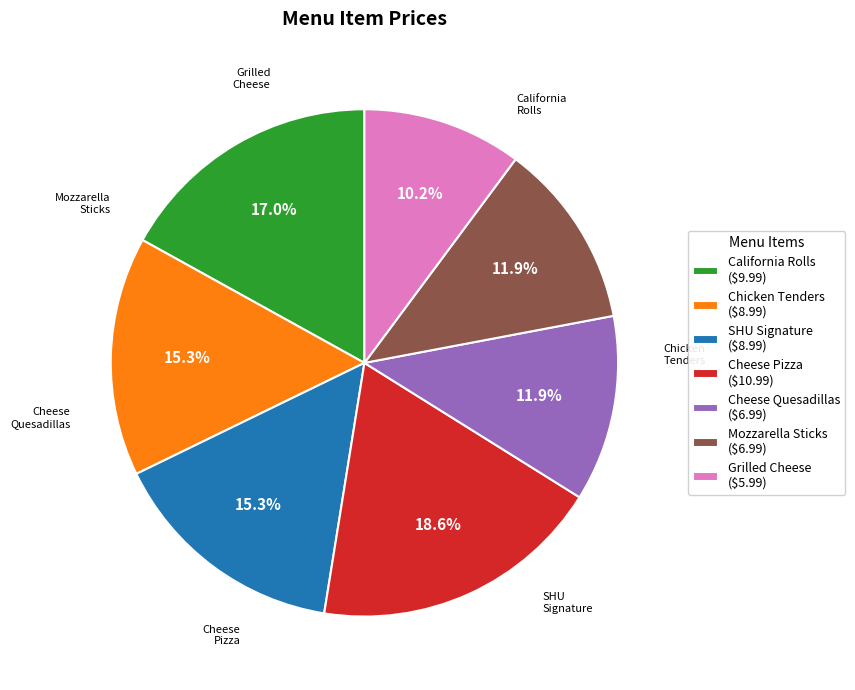

How many slices are in this pie chart?

7